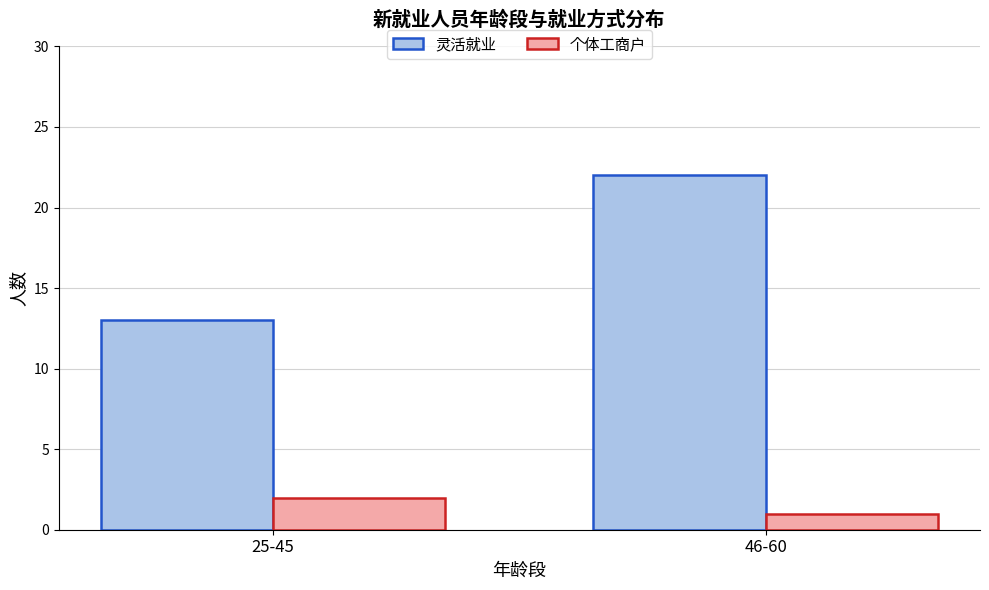

At which category is the sum across all series the highest?

46-60